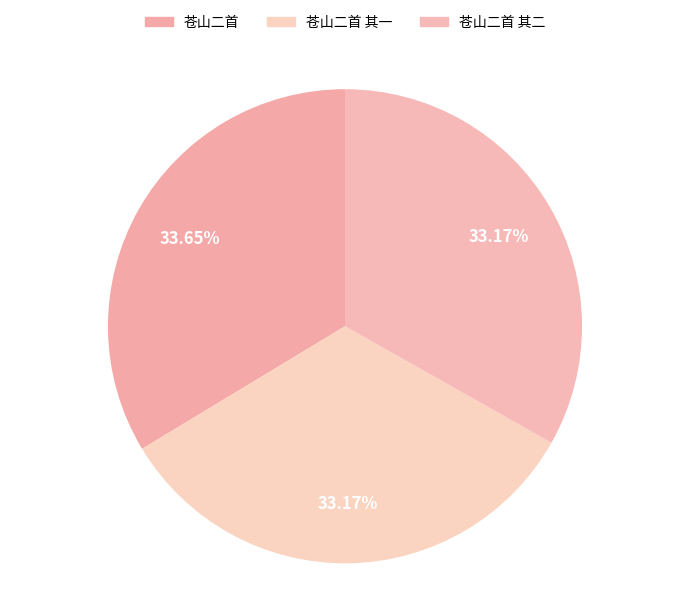

How many slices are in this pie chart?

3